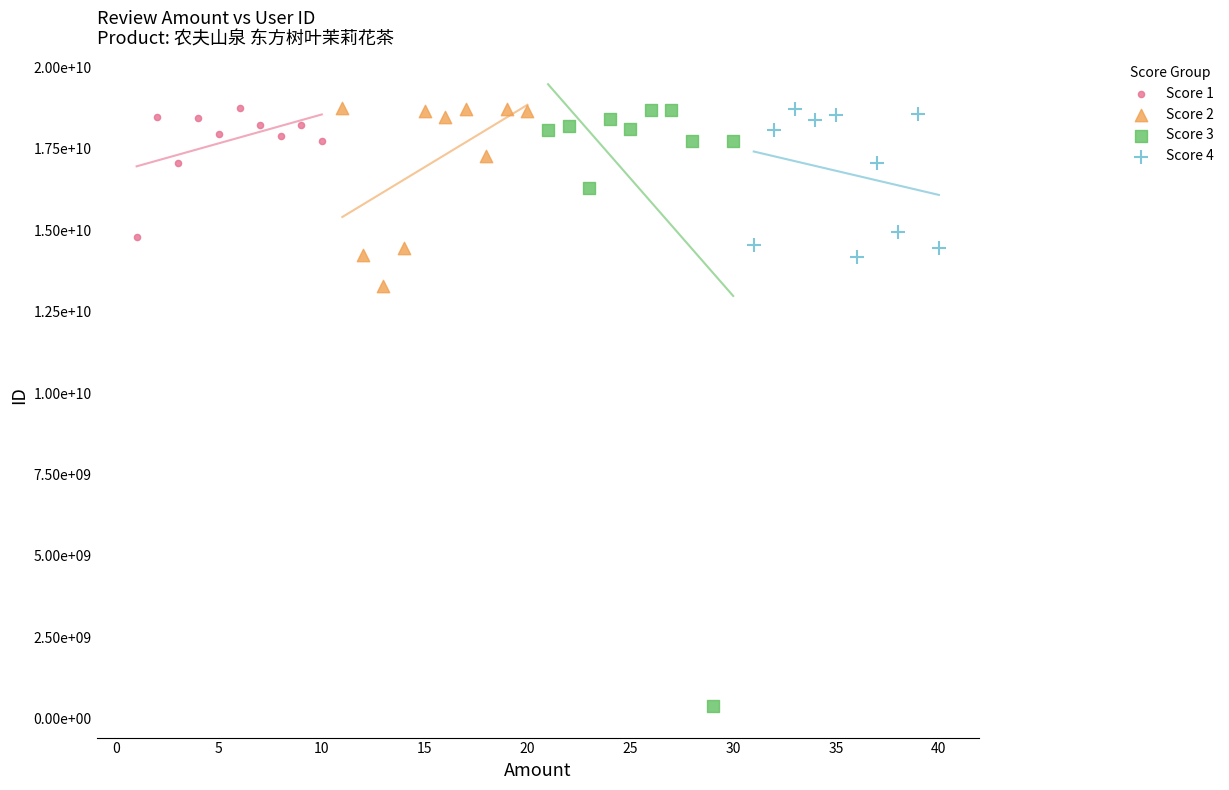

What are all the series names shown in the legend?

Score 1, Score 2, Score 3, Score 4